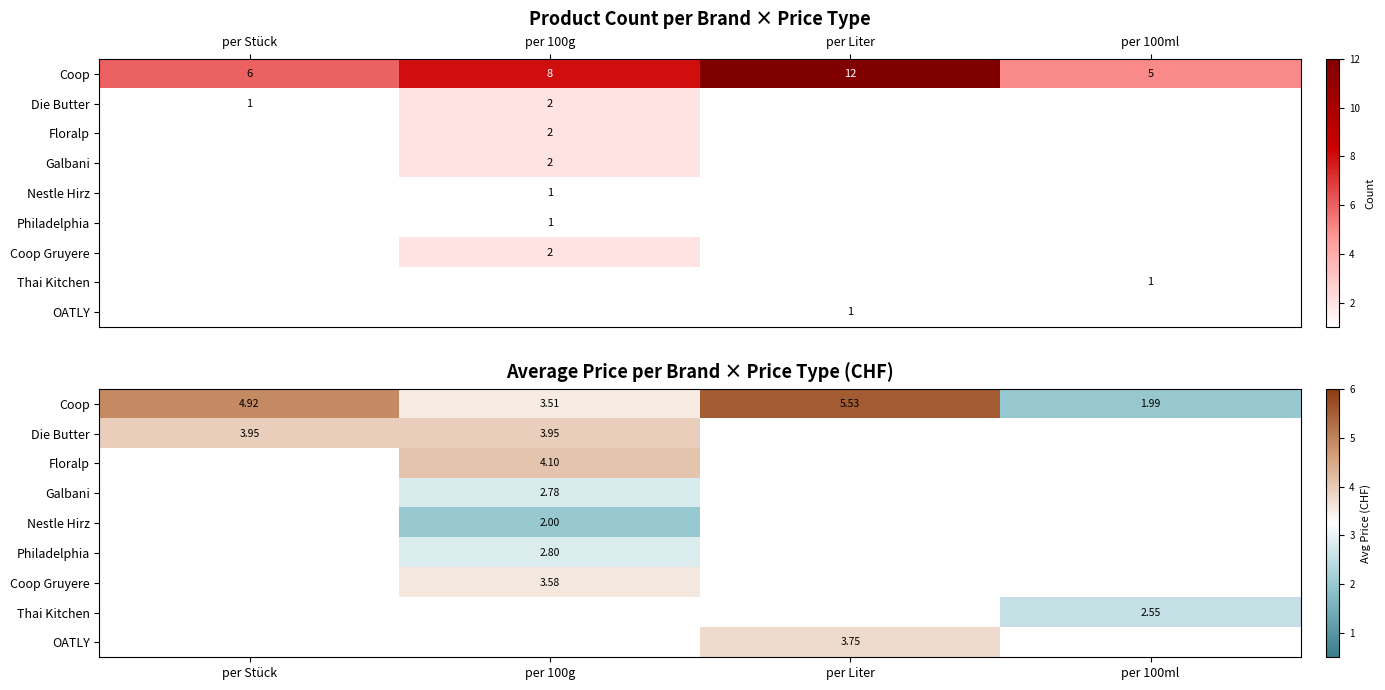

How many data points in Thai Kitchen are above 0?

1